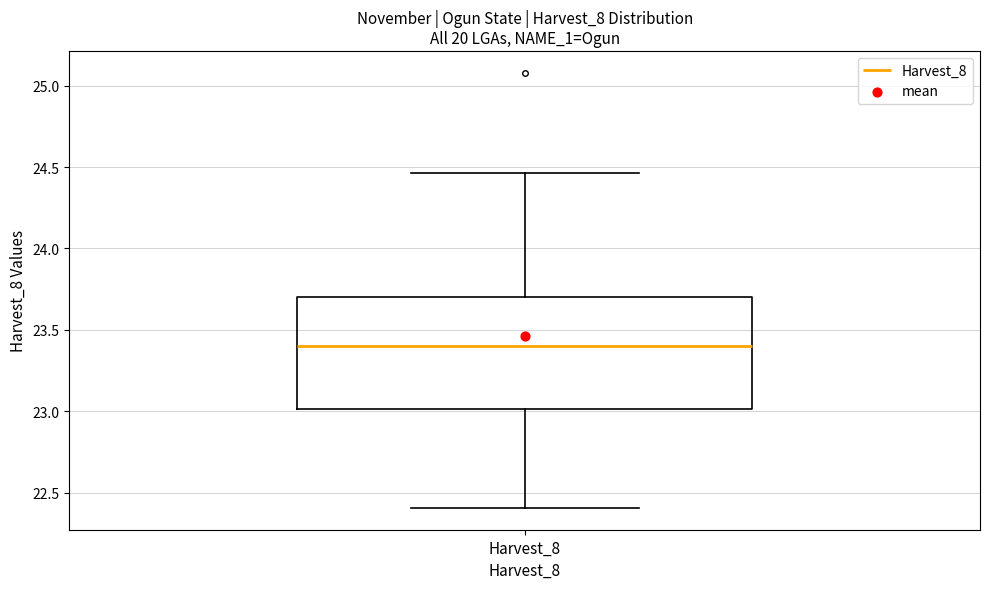

Where is the upper edge of the box for Harvest_8 on the y-axis? The values are not printed on the chart, so give them approximately, as read against the axis.

23.70